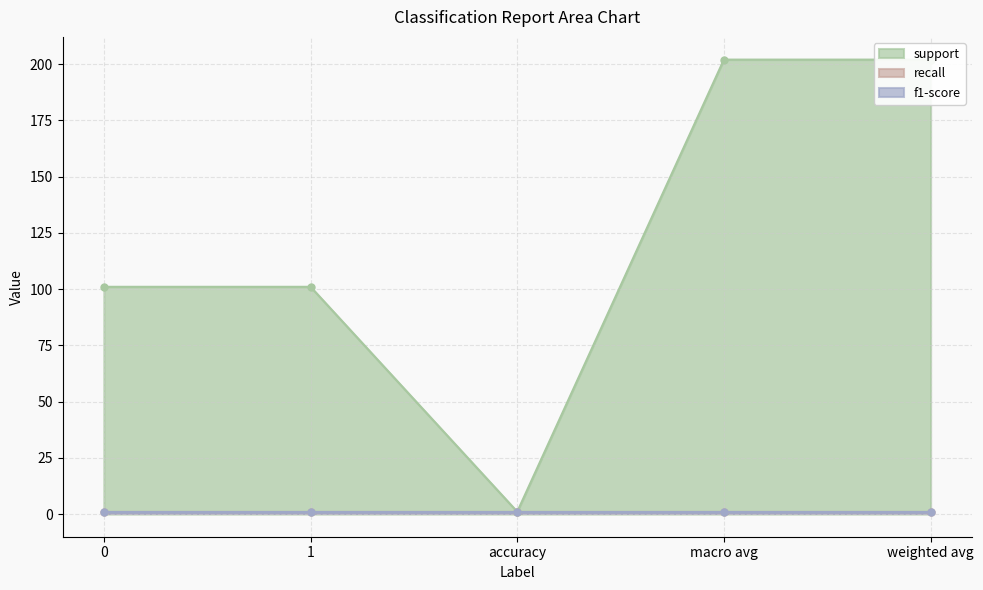

What are all the series names shown in the legend?

support, recall, f1-score